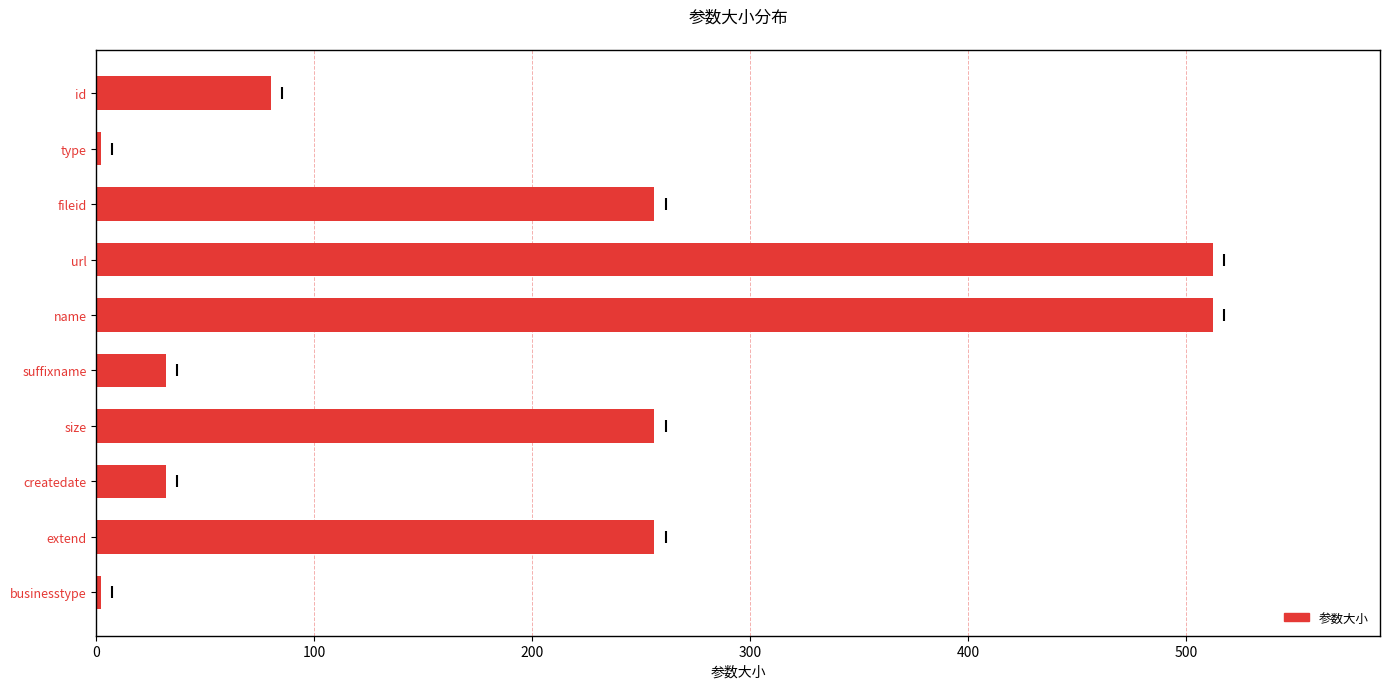

What is the greatest value displayed?

512